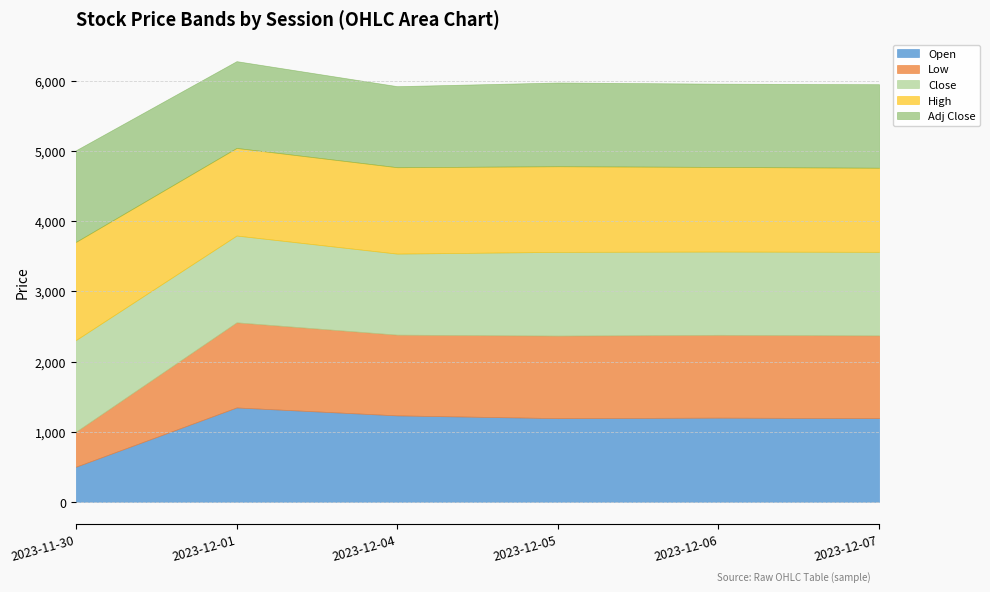

How many interior local valleys does the Adj Close series have?

2